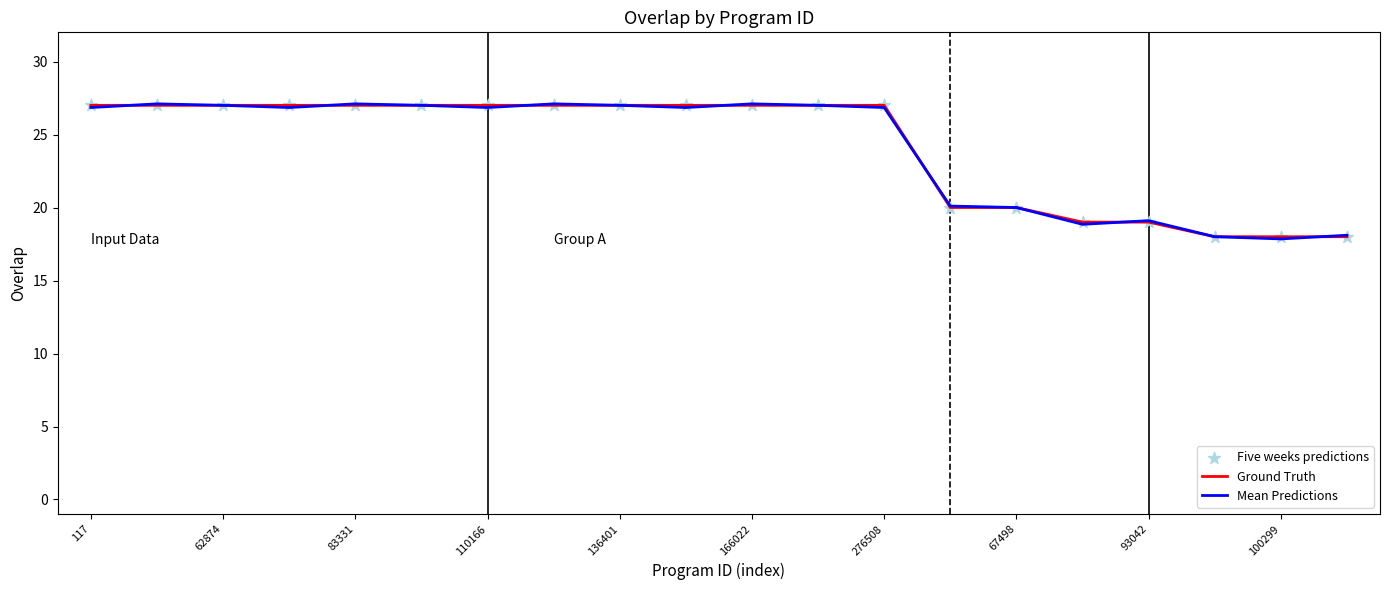

What is the smallest value displayed?

17.9